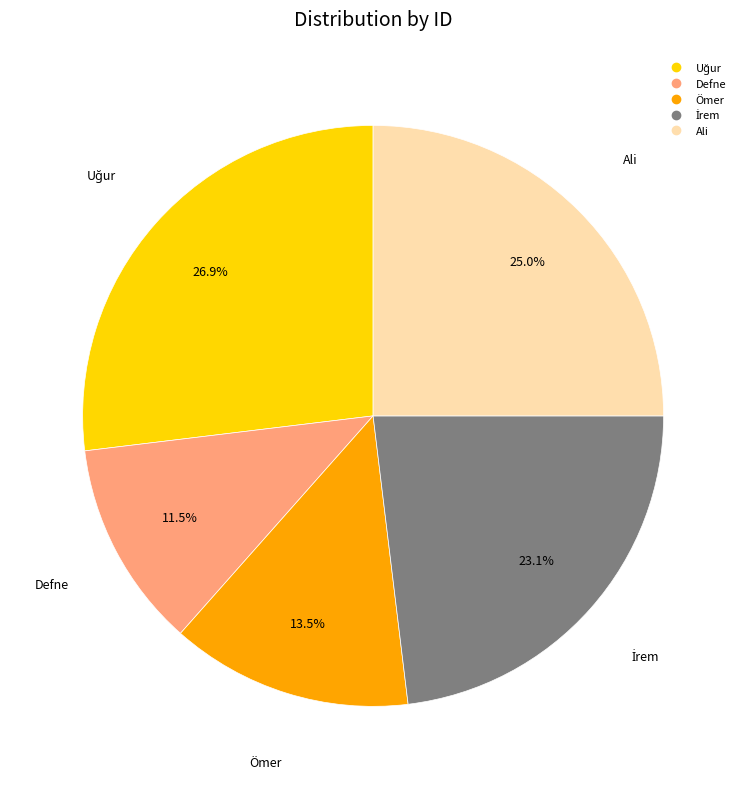

Which category has the smallest portion of the pie?

Defne